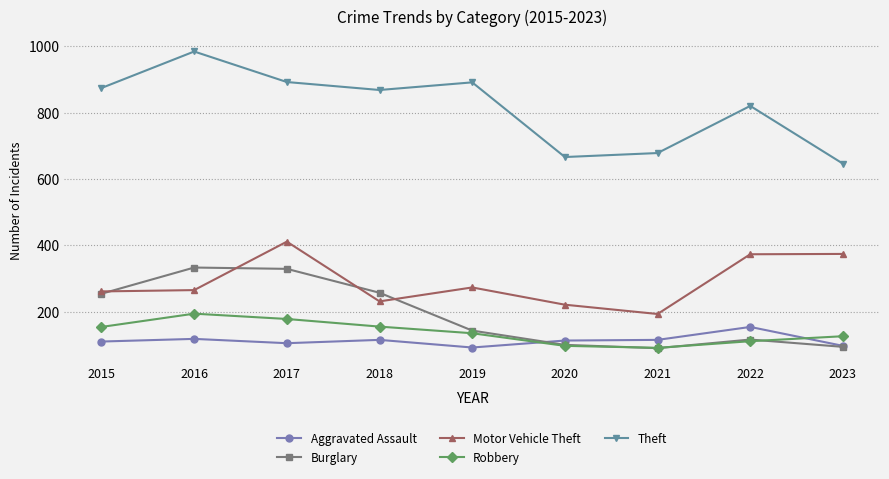

At which label is Motor Vehicle Theft closest to 302?

2019